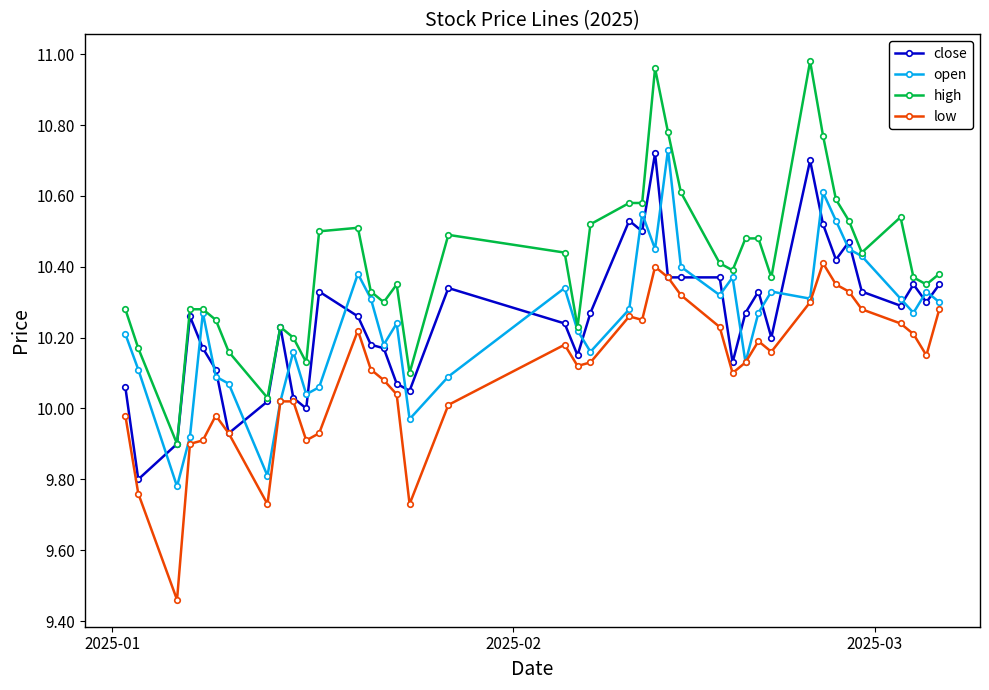

Which series has the widest spread of values?

high